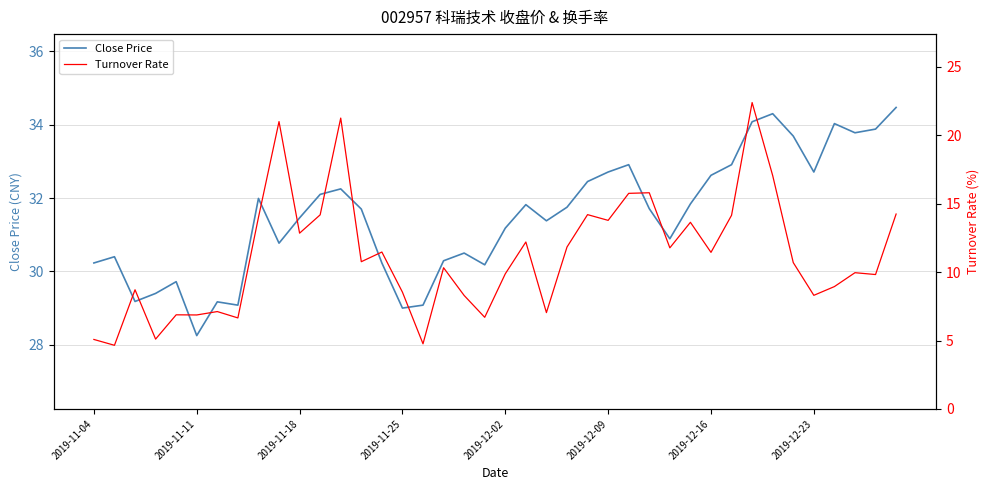

How many lines are shown in the chart?

2